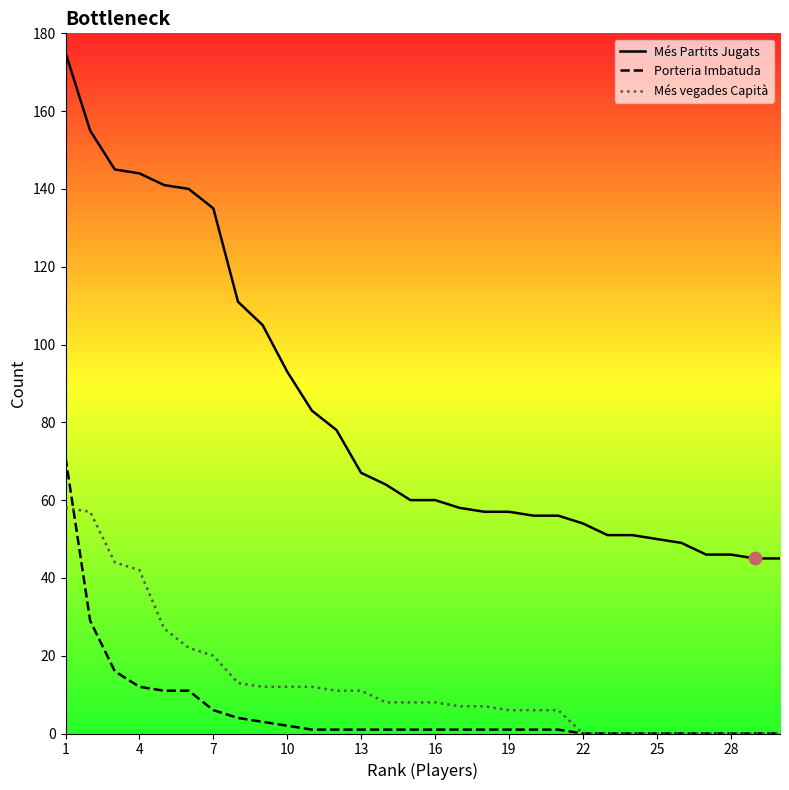

At how many categories does at least one series exceed 1?

30